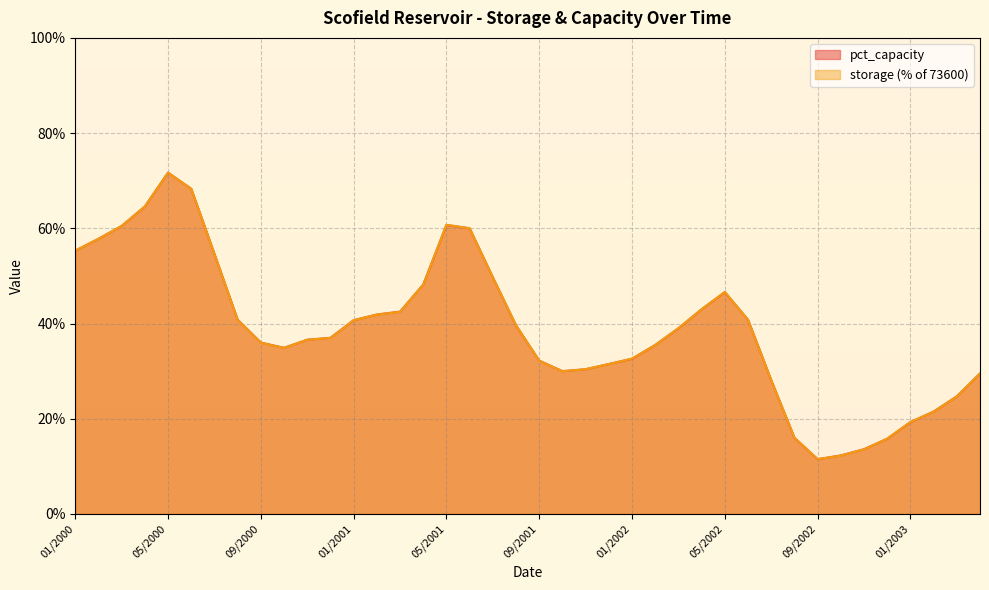

The value of storage_pct at 03/2000 is 23.5. True or false?

False